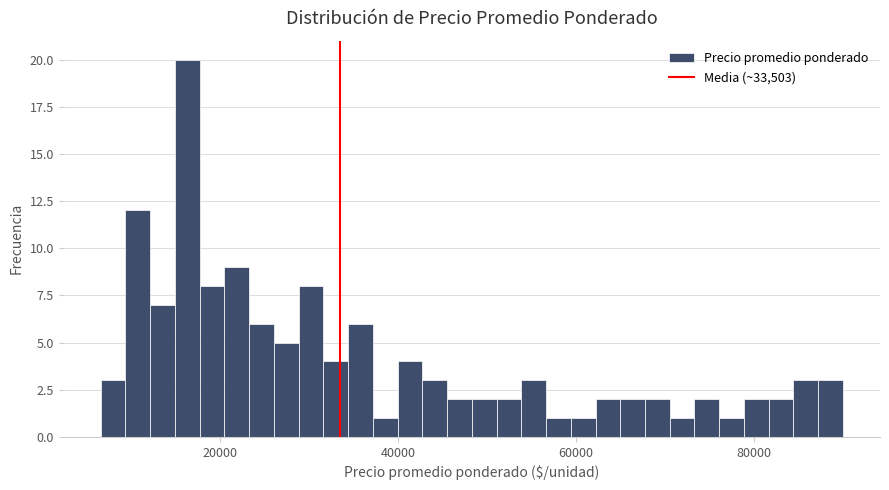

Around what value on the x-axis is the tallest bar? Give the approximate position of its centre, as read against the axis.

16000